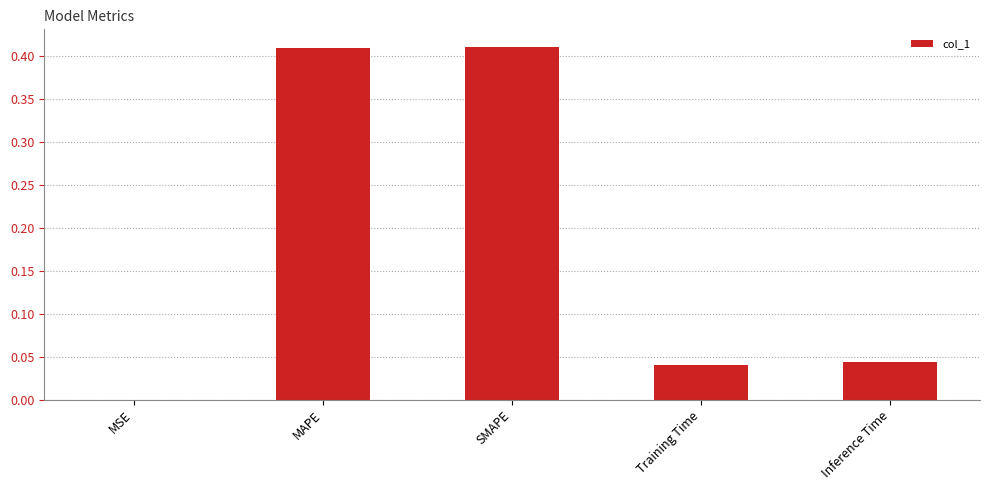

True or false: the data shows 0.0 at MSE.

True